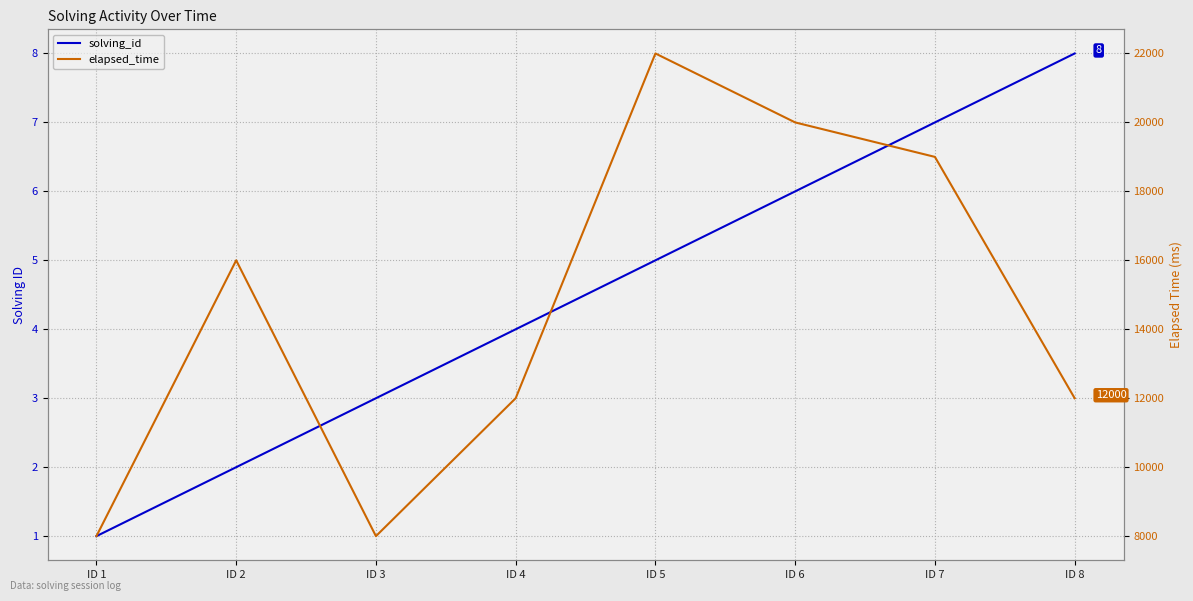

At which category does elapsed_time reach its first local peak?

ID 2